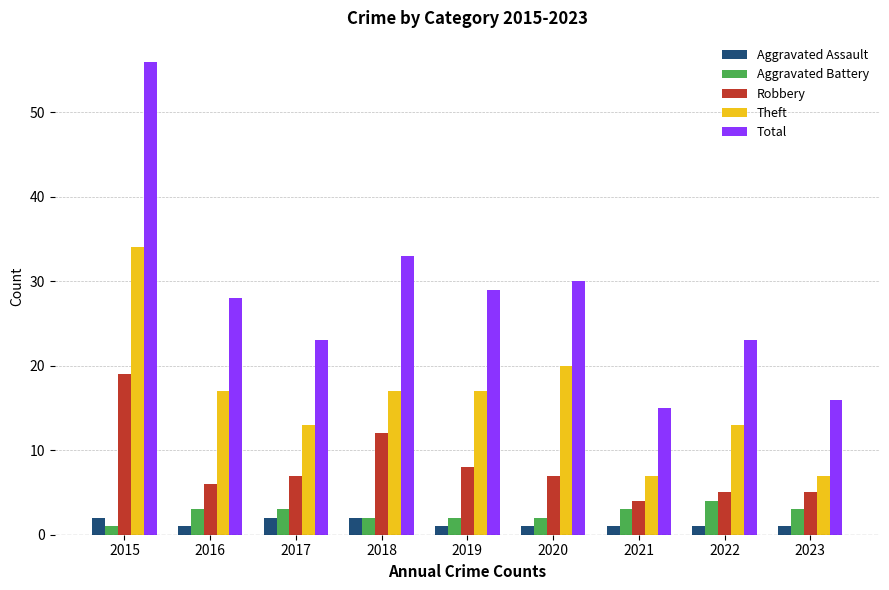

True or false: Theft has a value of 20 at 2020.

True